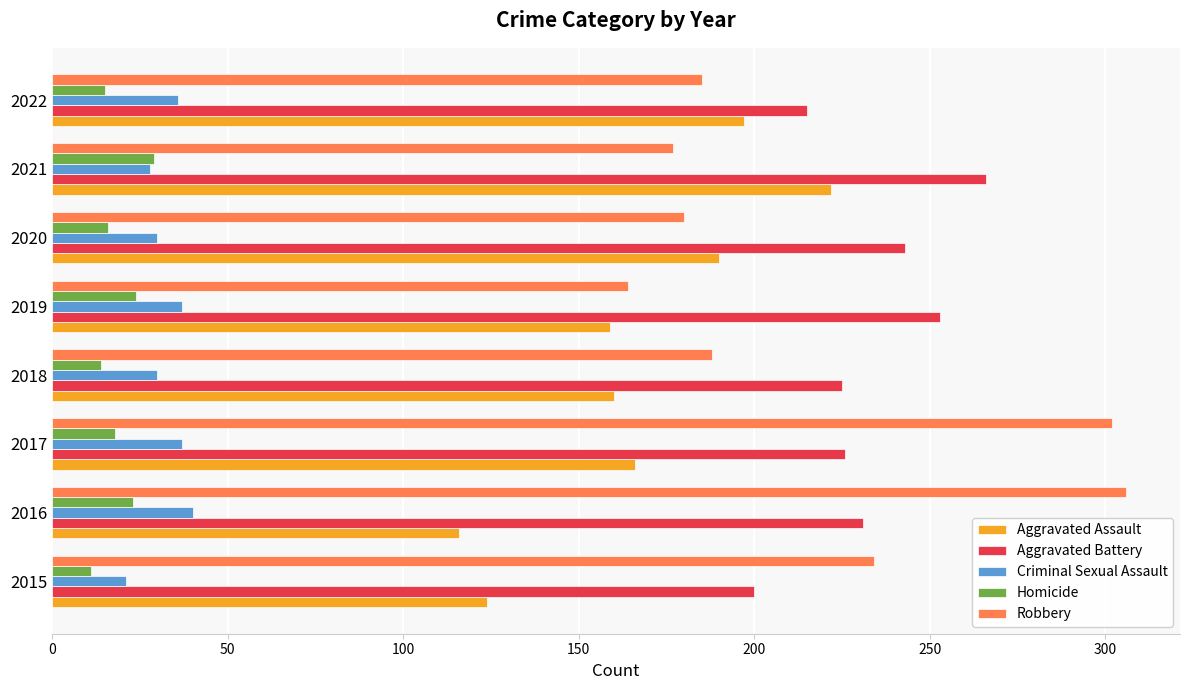

Rank the series at 2016 from highest to lowest value.

Robbery, Aggravated Battery, Aggravated Assault, Criminal Sexual Assault, Homicide